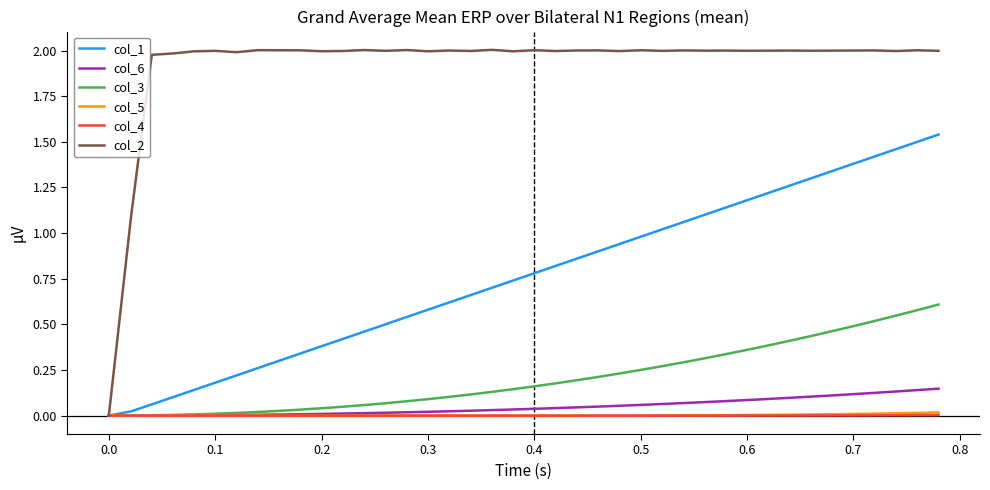

Which series has the largest total across all categories?

col_2